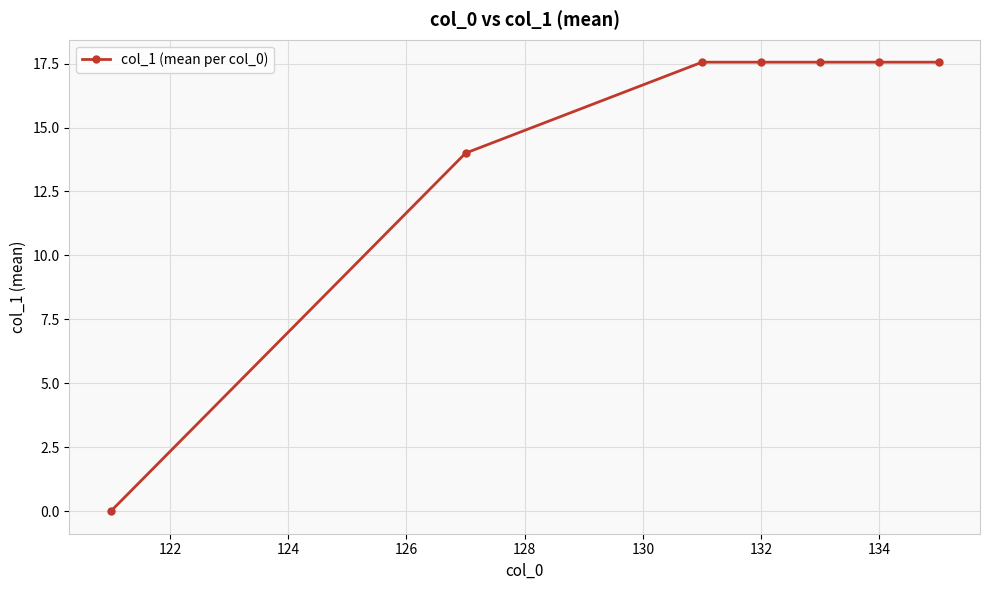

True or false: there are more than 2 points higher than both neighbors.

False